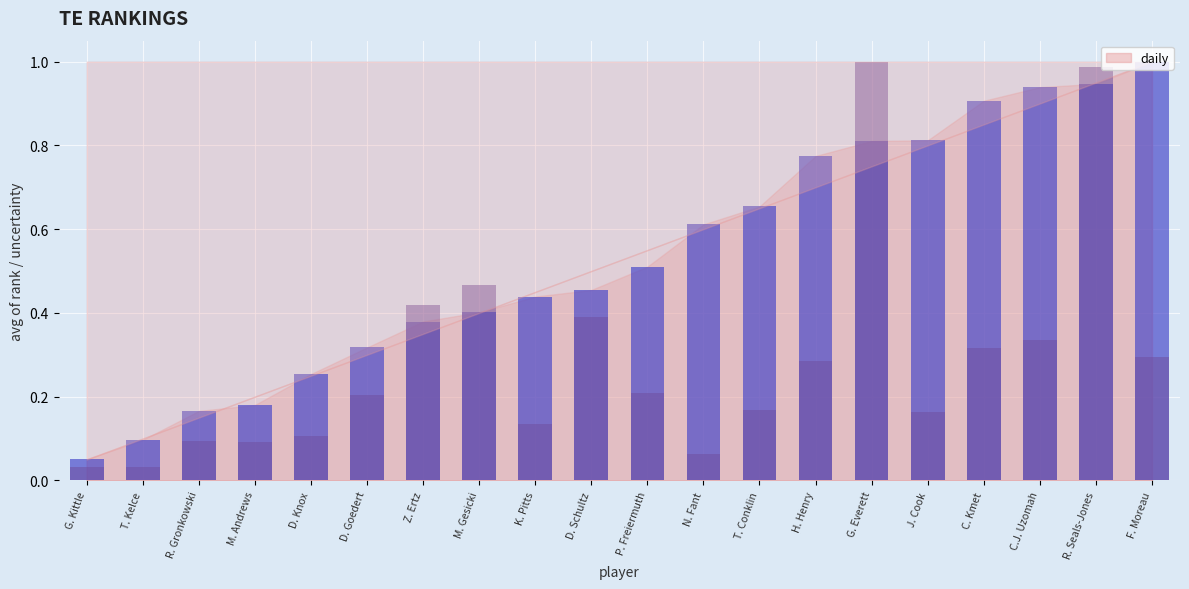

List the series in order of their overall mean, lowest first.

uncertainty, rank_ave